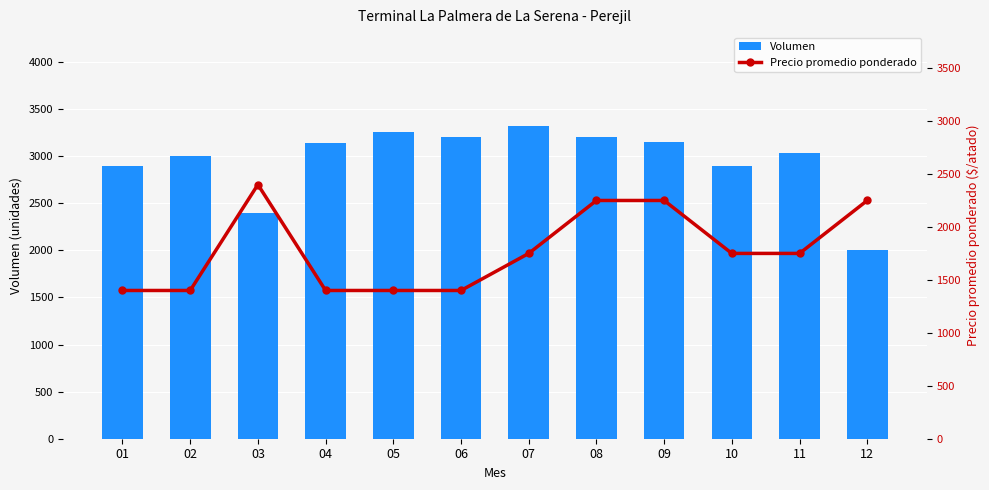

How many data points in Precio promedio ponderado are less than 1750?

5